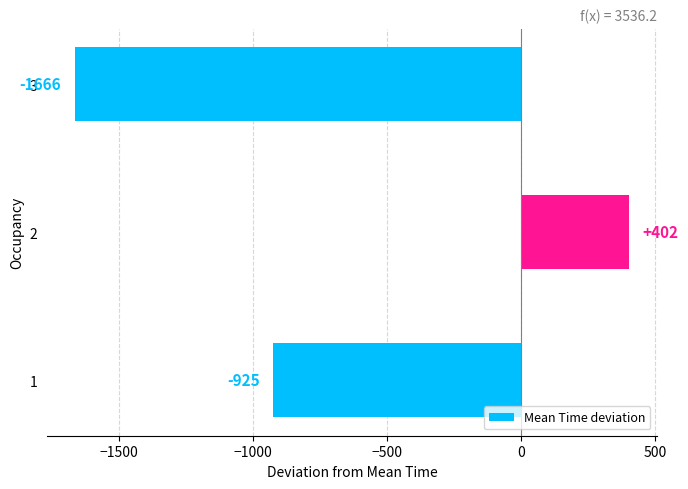

What is the difference between the maximum and minimum values?

2067.9